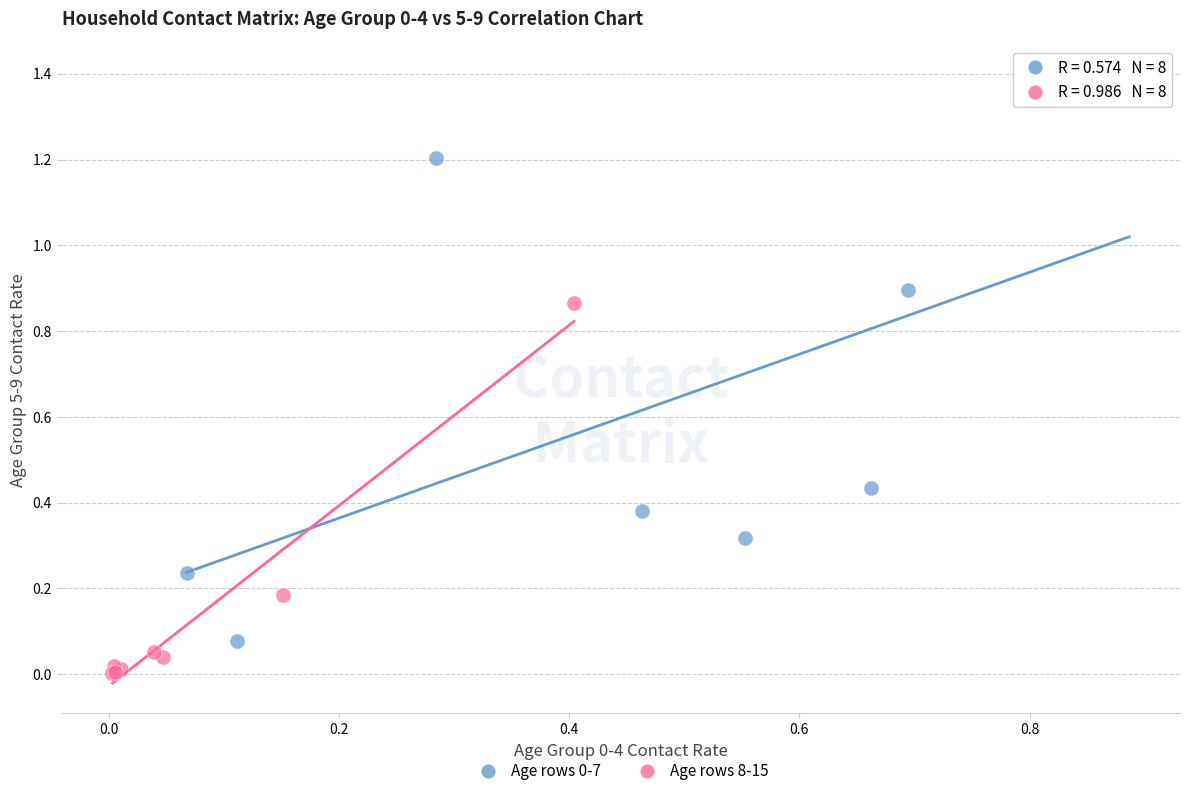

Which series reaches the minimum Y coordinate?

Age rows 8-15